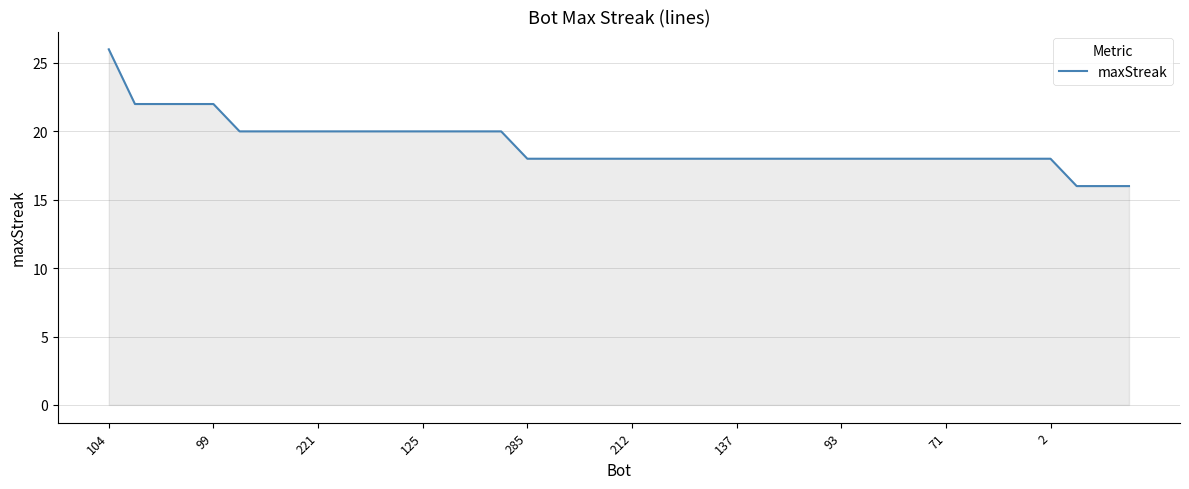

What is the minimum value shown in the chart?

16